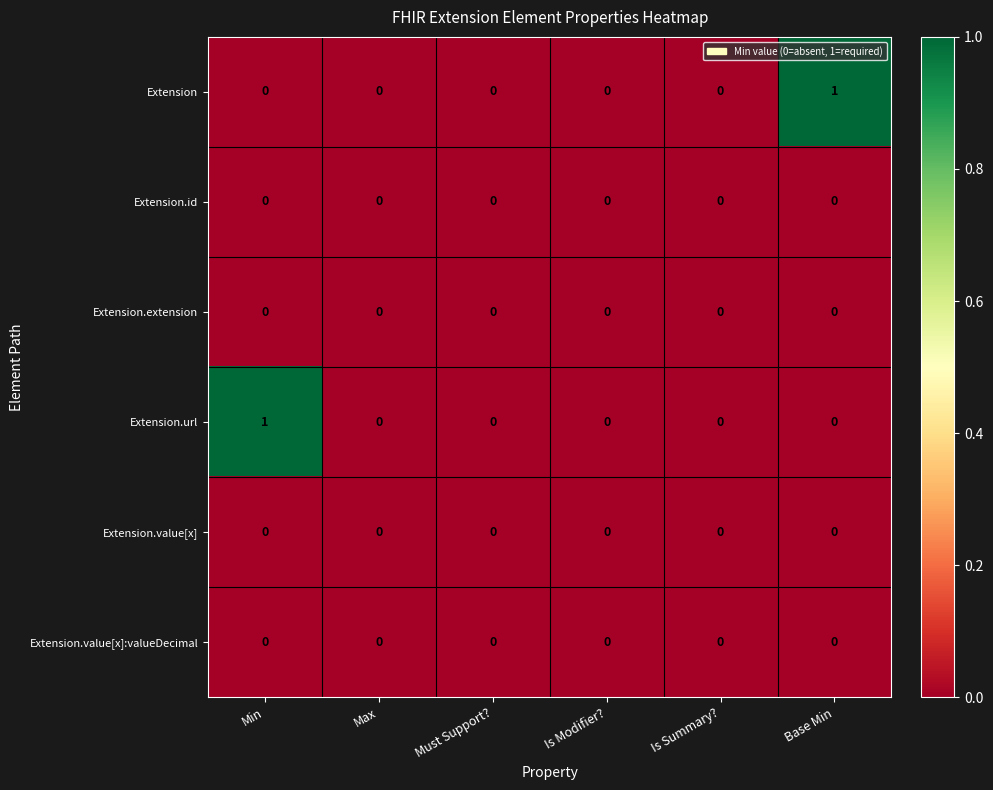

The Extension.extension series shows 0 at Is Modifier?. True or false?

True